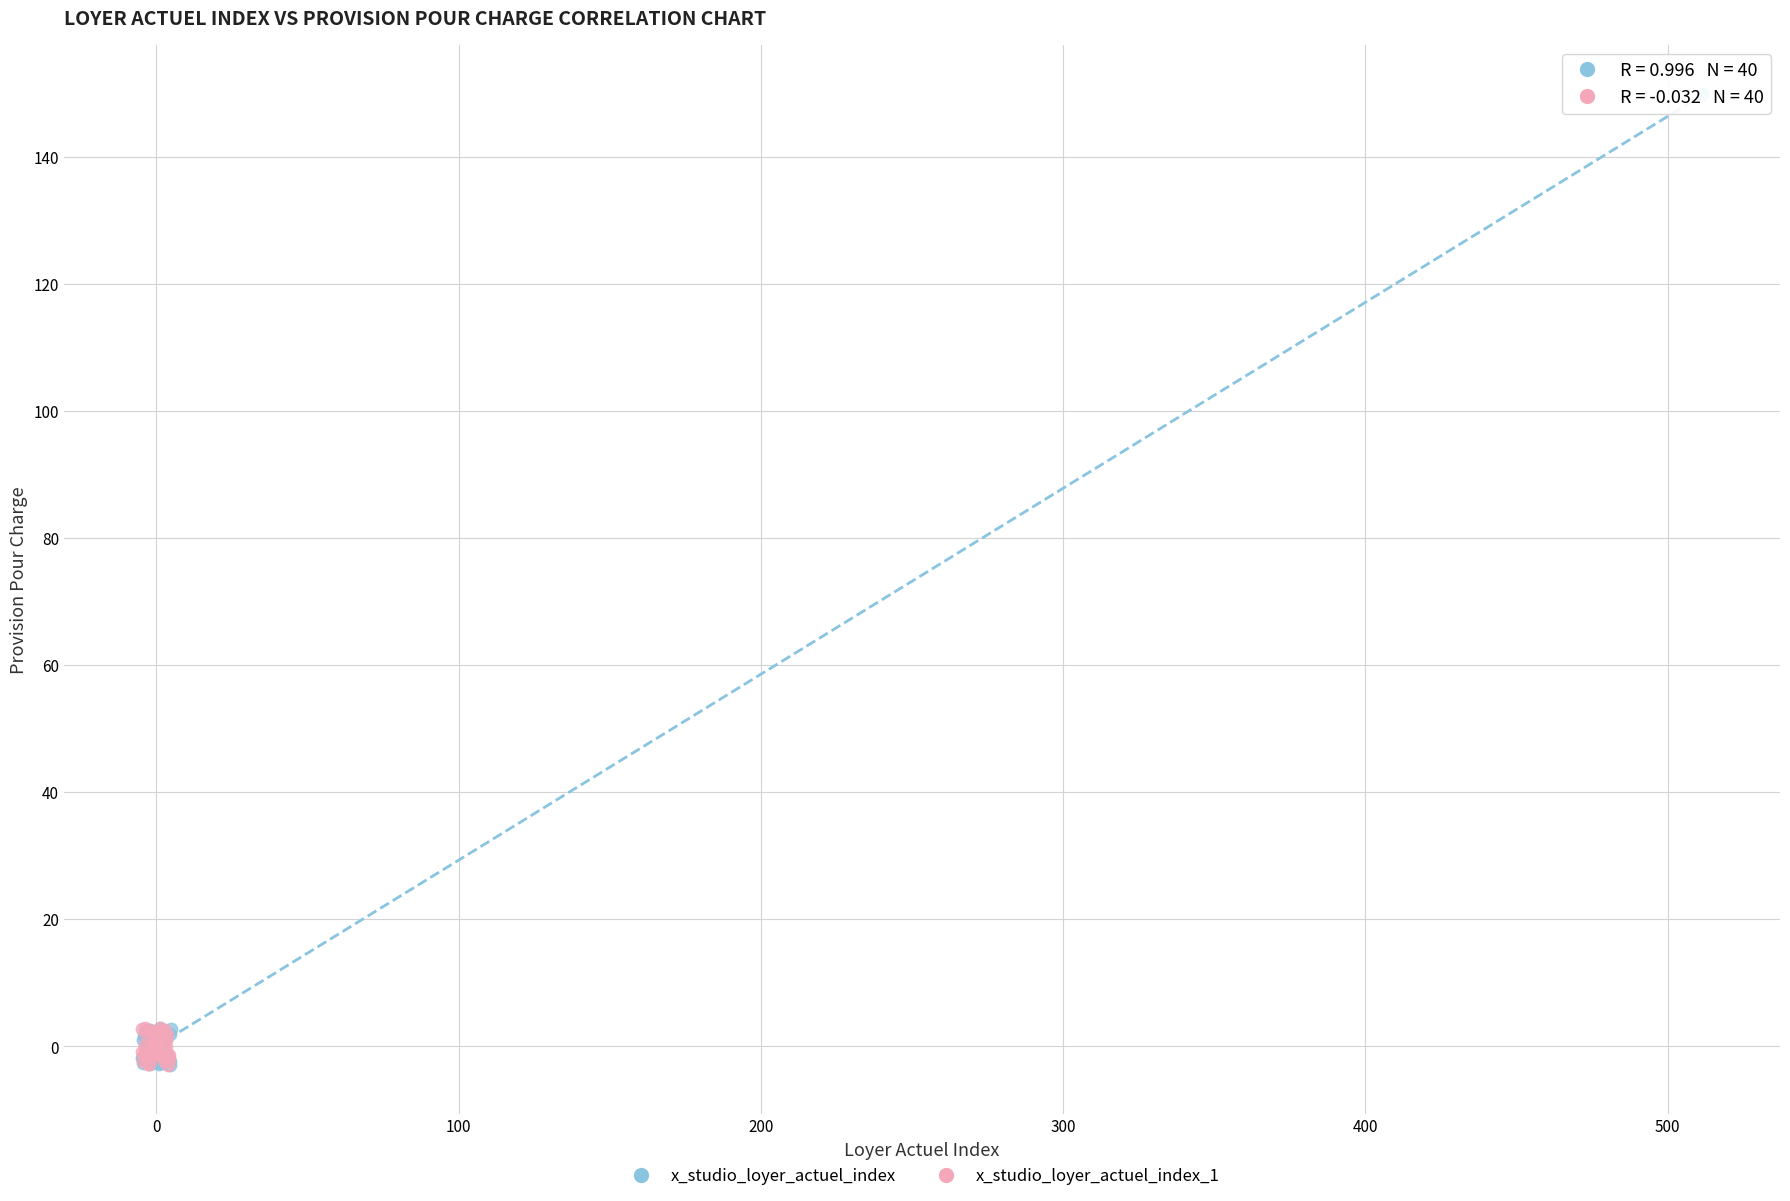

Which series has the largest Y range (max minus min)?

x_studio_loyer_actuel_index